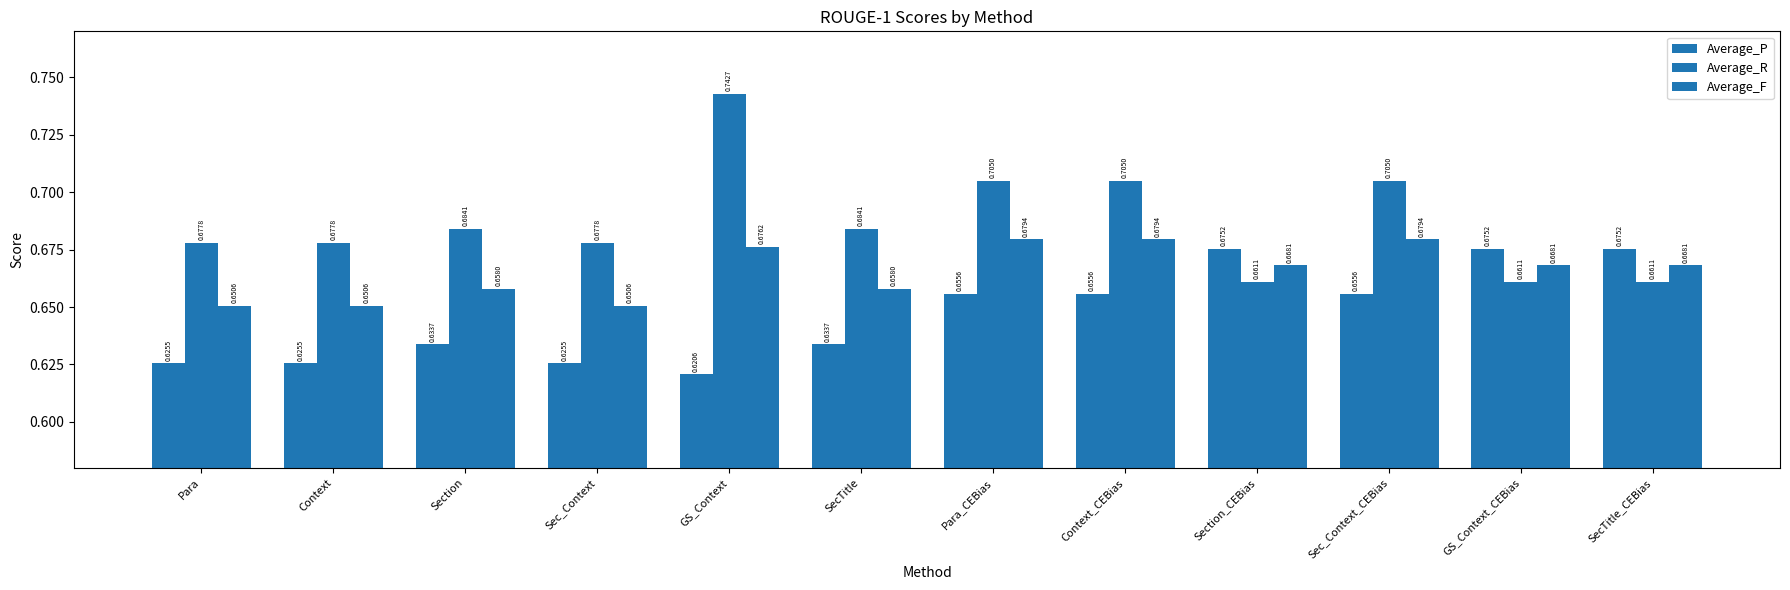

What is the lowest value of the Average_R series?

0.7